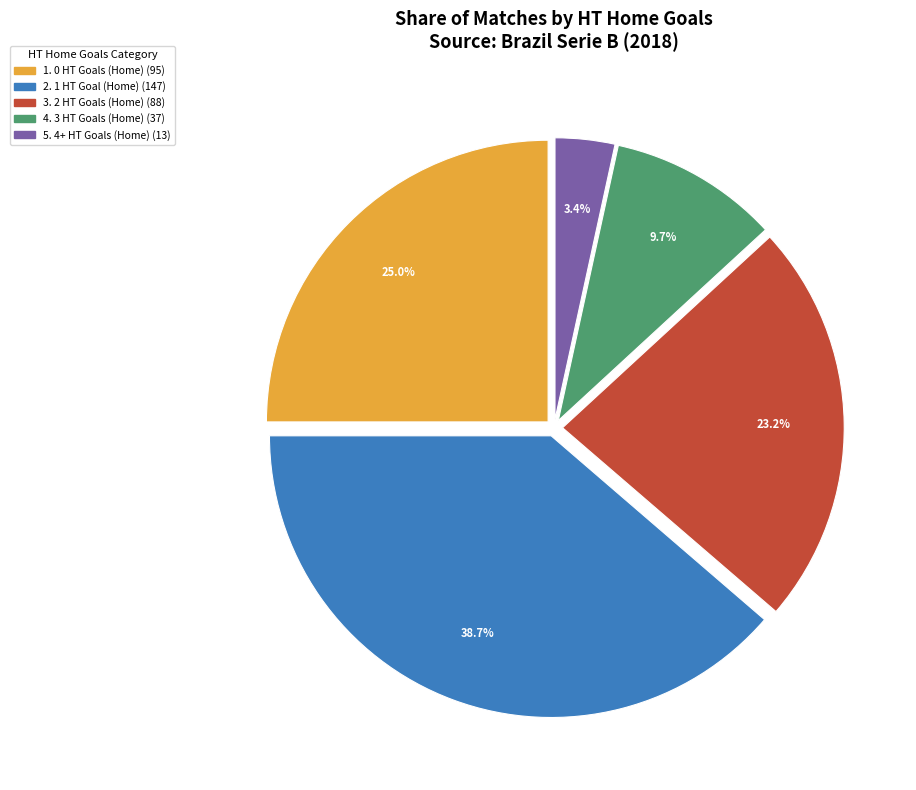

Is there any slice that represents more than half of the pie?

No